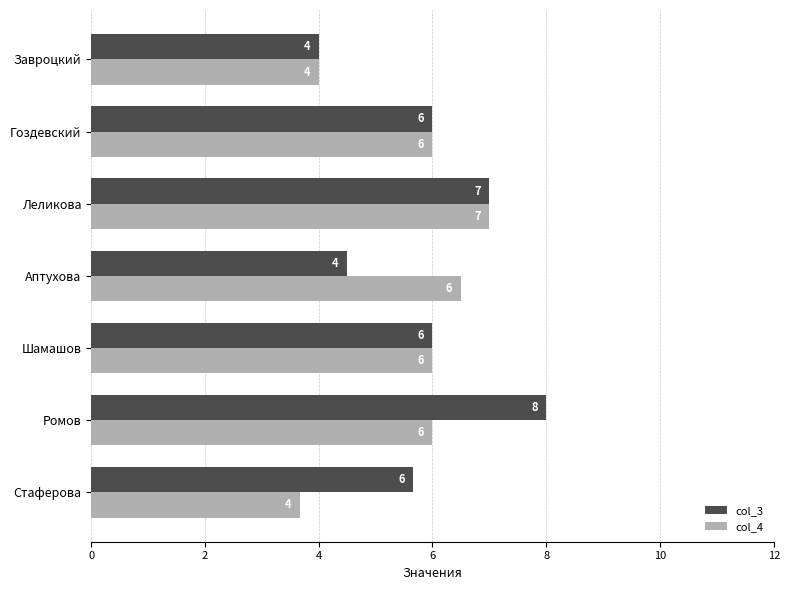

What is the difference between the maximum and minimum values in the col_3 series?

4.0